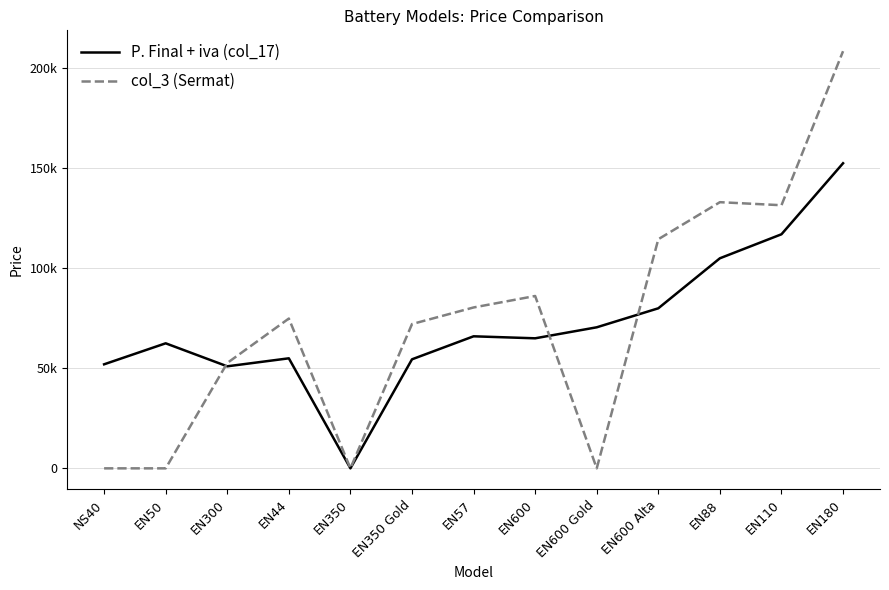

Does the chart display data point markers on the line(s)?

No